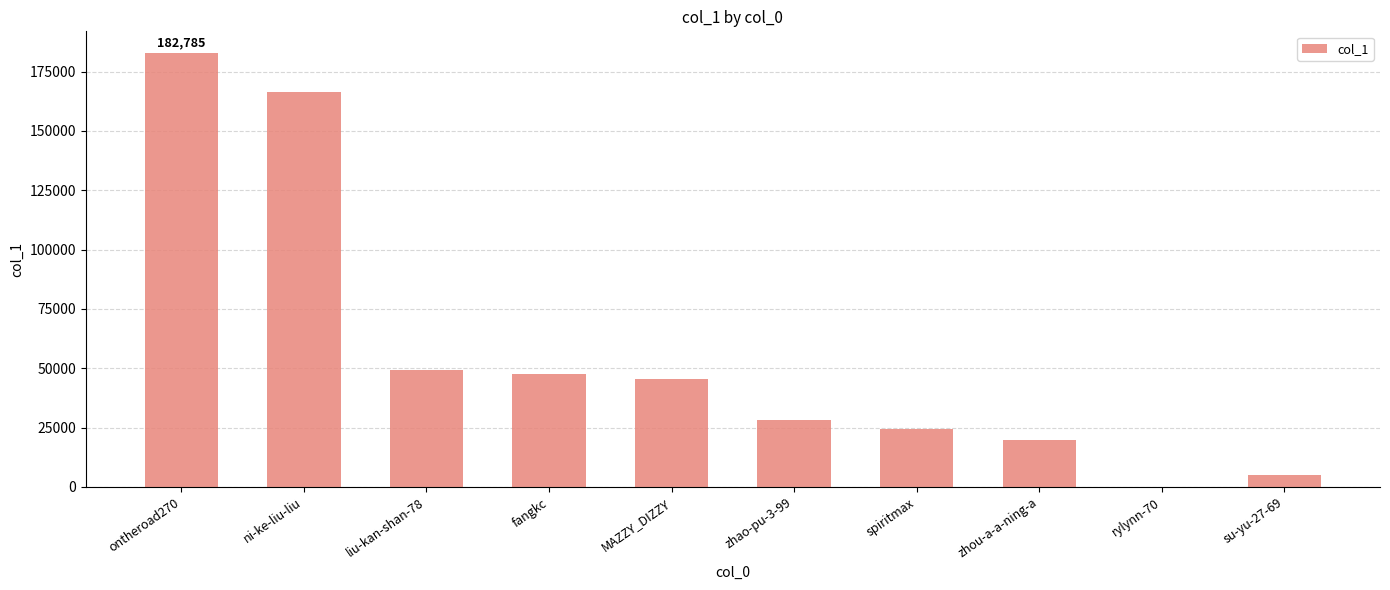

What is the maximum value shown in the chart?

182785